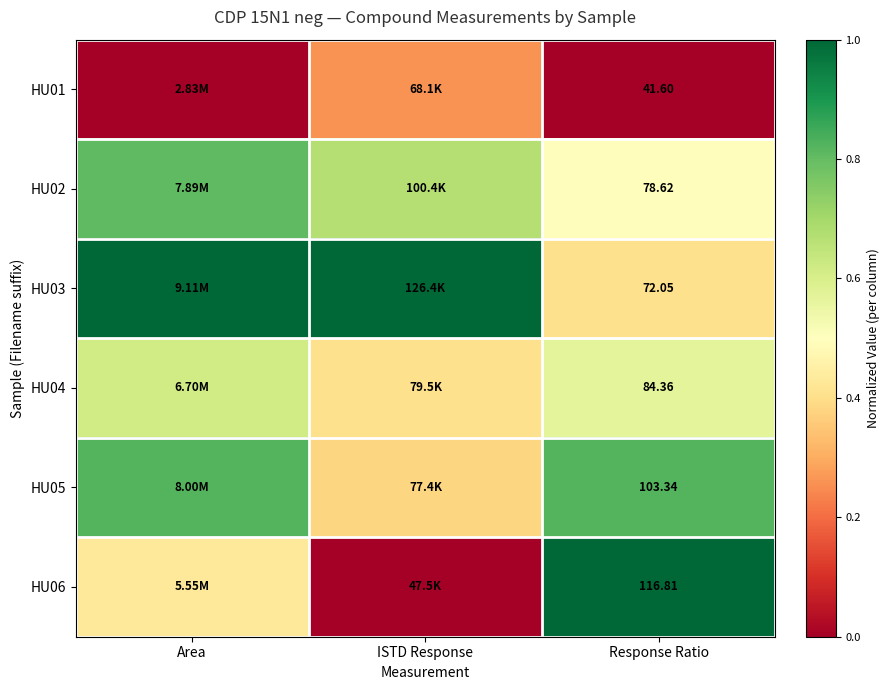

List the labels in order of HU04 value, smallest first.

ISTD Response, Response Ratio, Area